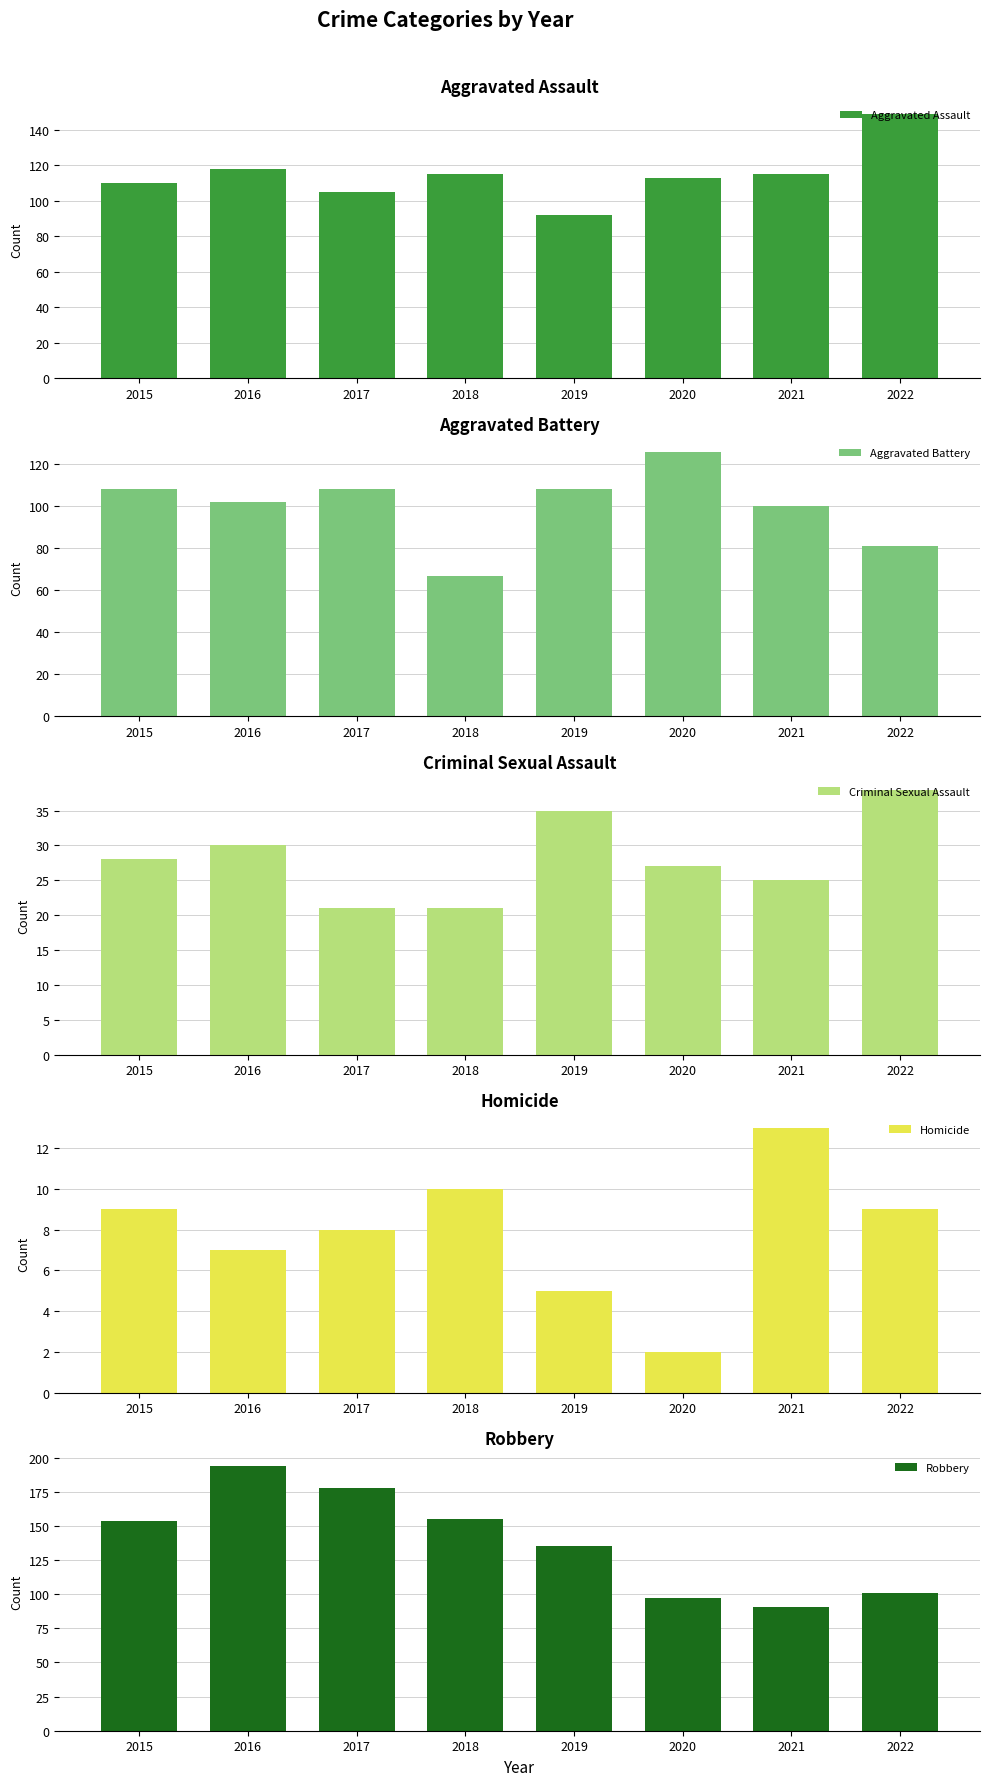

What is the value of the Aggravated Assault bar at the 3rd from the left?

105